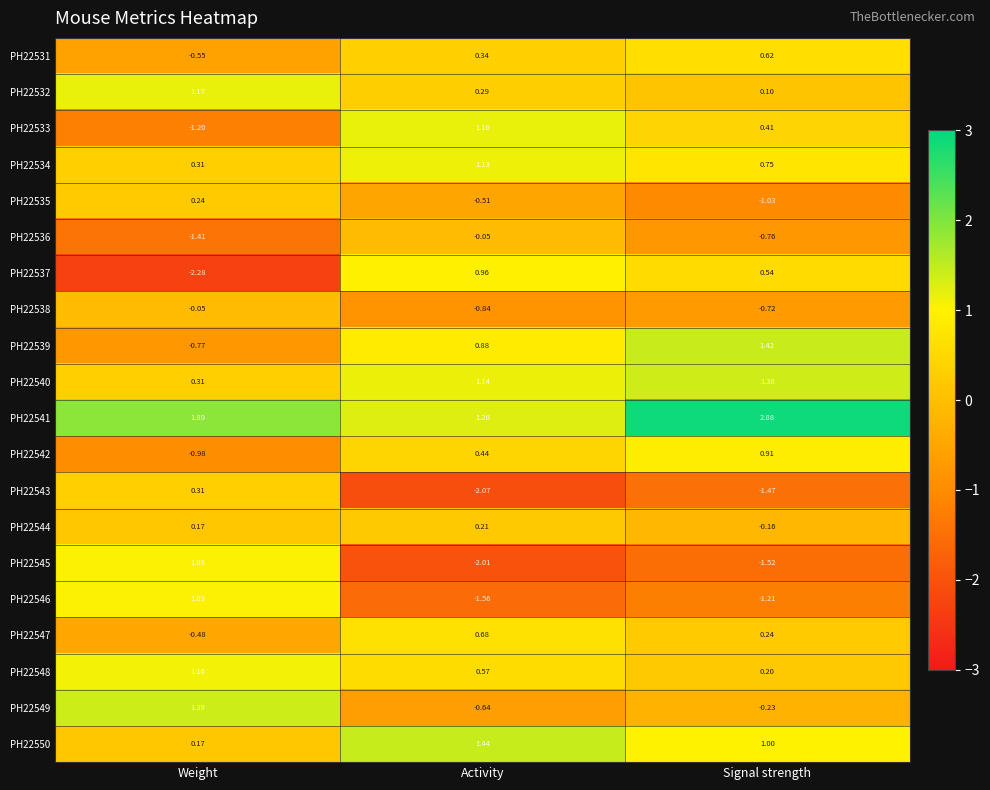

Which label corresponds to the largest value in the chart?

Signal strength